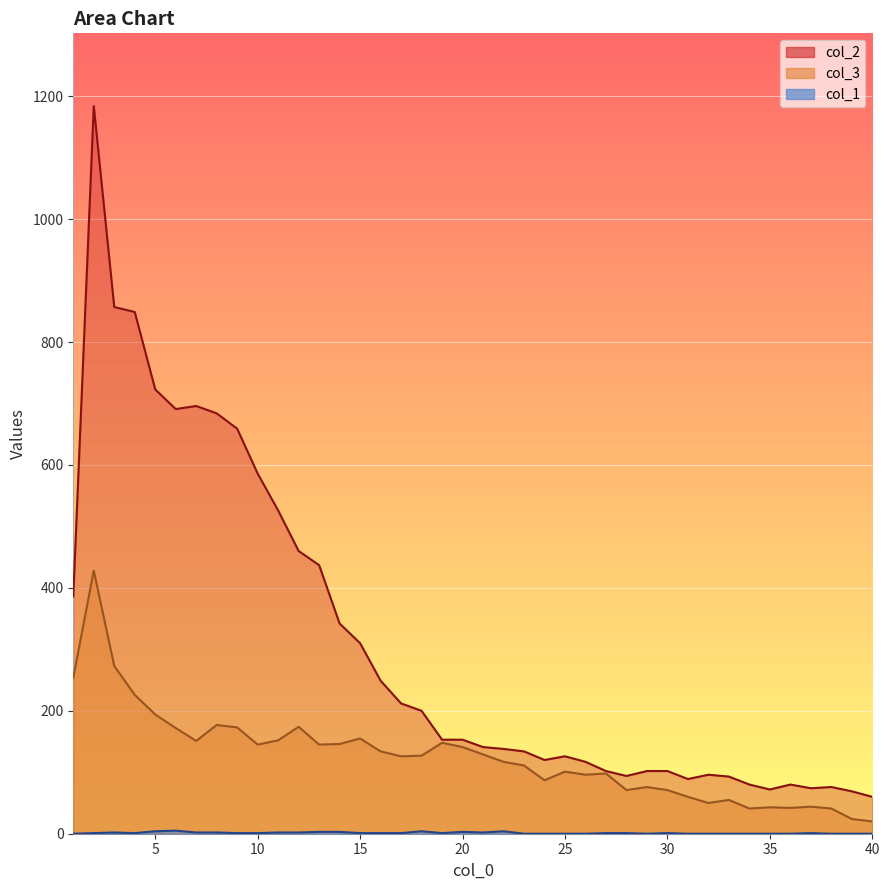

What are all the series names shown in the legend?

col_1, col_2, col_3